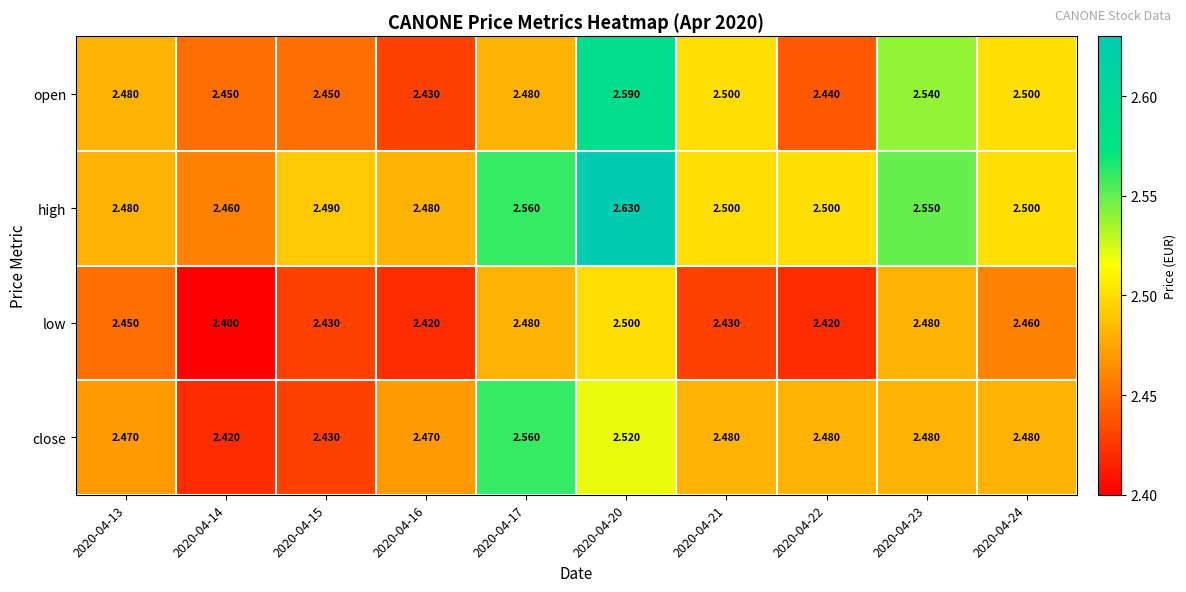

Which series has the widest spread of values?

high